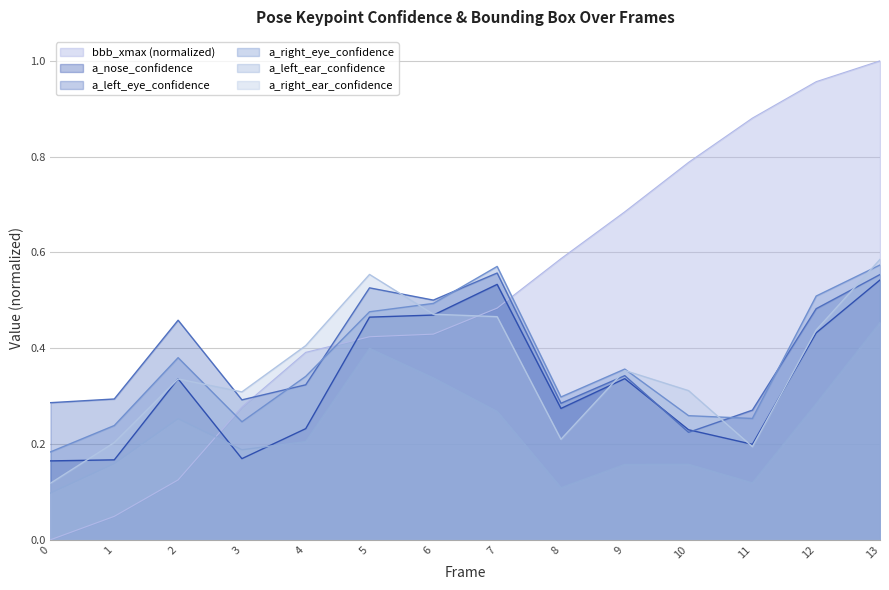

Reading left to right, extract all data points from this chart.

bbb_xmax: 0=0.0	1=0.0	2=0.1	3=0.3	4=0.4	5=0.4	6=0.4	7=0.5	8=0.6	9=0.7	10=0.8	11=0.9	12=1.0	13=1.0
a_nose_confidence: 0=0.2	1=0.2	2=0.3	3=0.2	4=0.2	5=0.5	6=0.5	7=0.5	8=0.3	9=0.3	10=0.2	11=0.2	12=0.4	13=0.5
a_left_eye_confidence: 0=0.3	1=0.3	2=0.5	3=0.3	4=0.3	5=0.5	6=0.5	7=0.6	8=0.3	9=0.3	10=0.2	11=0.3	12=0.5	13=0.6
a_right_eye_confidence: 0=0.2	1=0.2	2=0.4	3=0.2	4=0.3	5=0.5	6=0.5	7=0.6	8=0.3	9=0.4	10=0.3	11=0.3	12=0.5	13=0.6
a_left_ear_confidence: 0=0.1	1=0.2	2=0.3	3=0.2	4=0.2	5=0.4	6=0.3	7=0.3	8=0.1	9=0.2	10=0.2	11=0.1	12=0.3	13=0.5
a_right_ear_confidence: 0=0.1	1=0.2	2=0.3	3=0.3	4=0.4	5=0.6	6=0.5	7=0.5	8=0.2	9=0.4	10=0.3	11=0.2	12=0.4	13=0.6